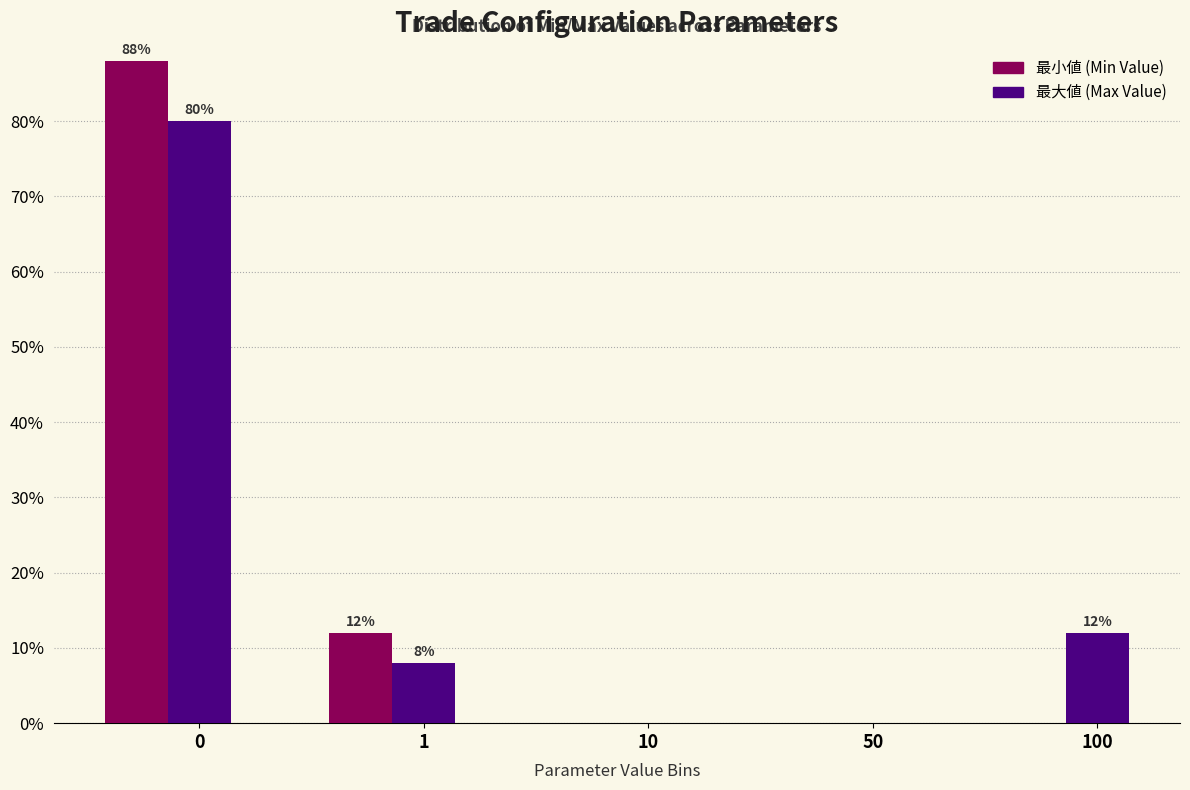

What is the total value across all series at 1?

20